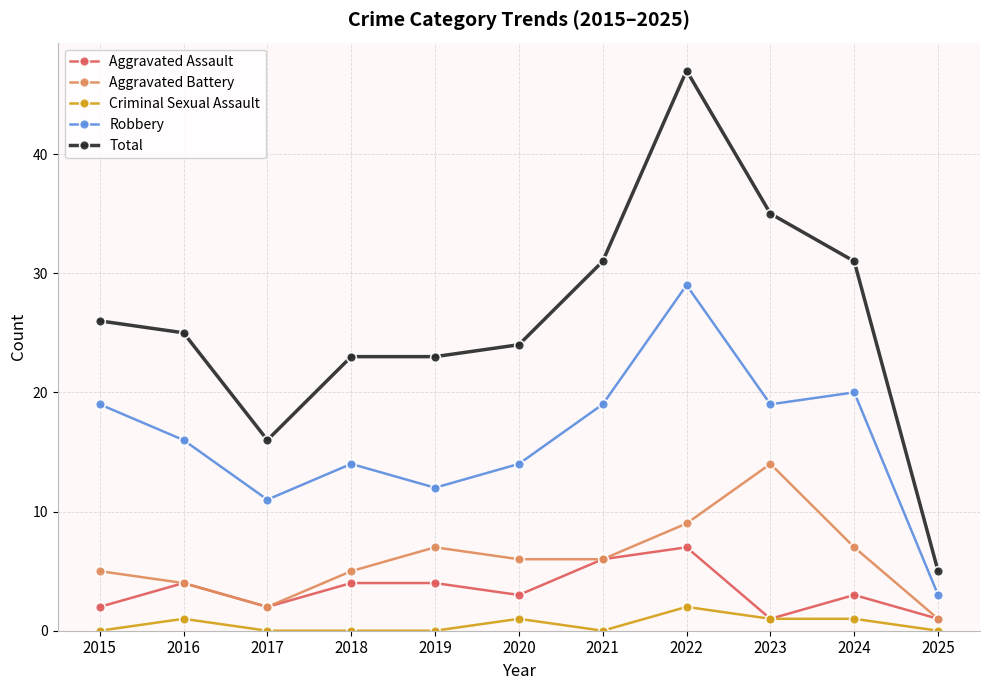

What is the difference between the maximum and minimum values in the Total series?

42